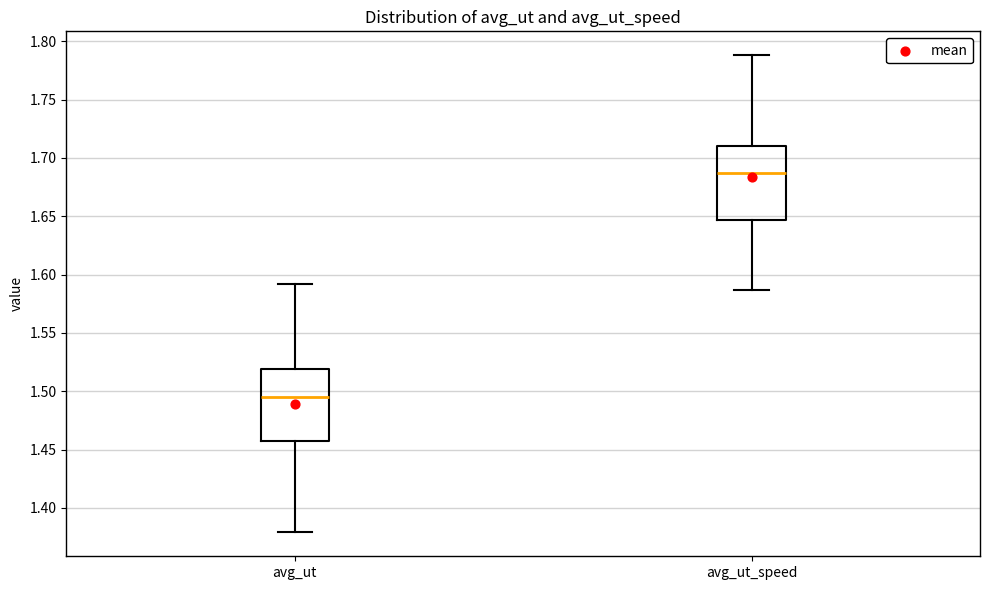

Reading left to right, read every box against the y-axis: the position of its median line, the range the box covers, and the ends of its whiskers. The values are not printed on the chart, so give them approximately, as read against the axis.

avg_ut: median 1.495, box 1.455 to 1.520, whiskers 1.380 to 1.590
avg_ut_speed: median 1.685, box 1.645 to 1.710, whiskers 1.585 to 1.790